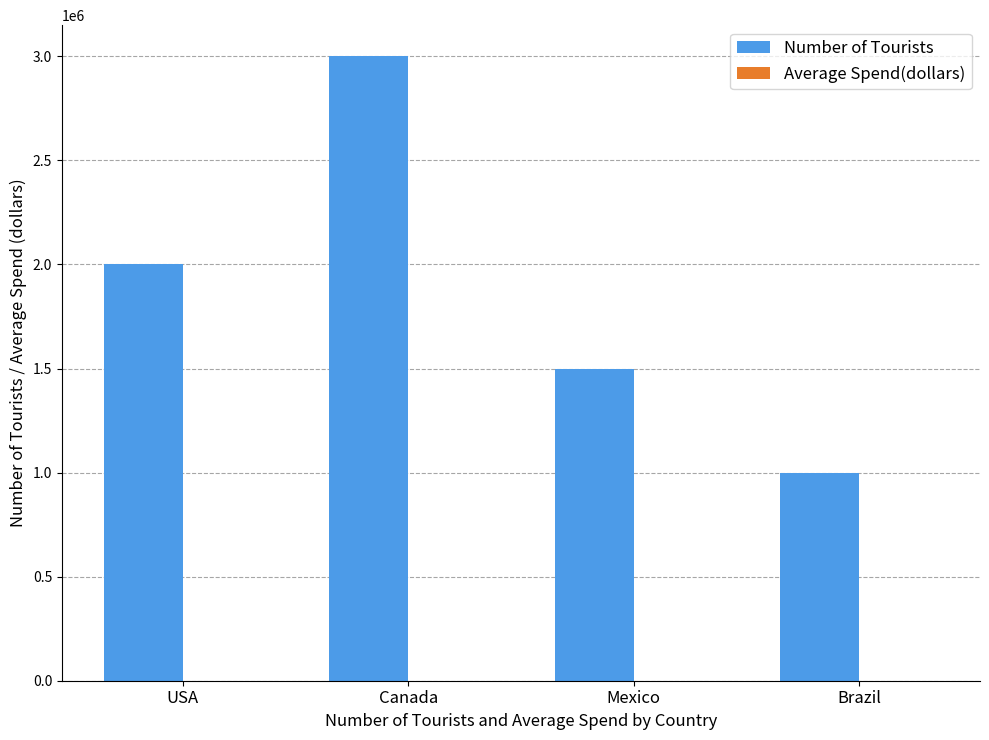

Which category has the highest value in the Number of Tourists series?

Canada